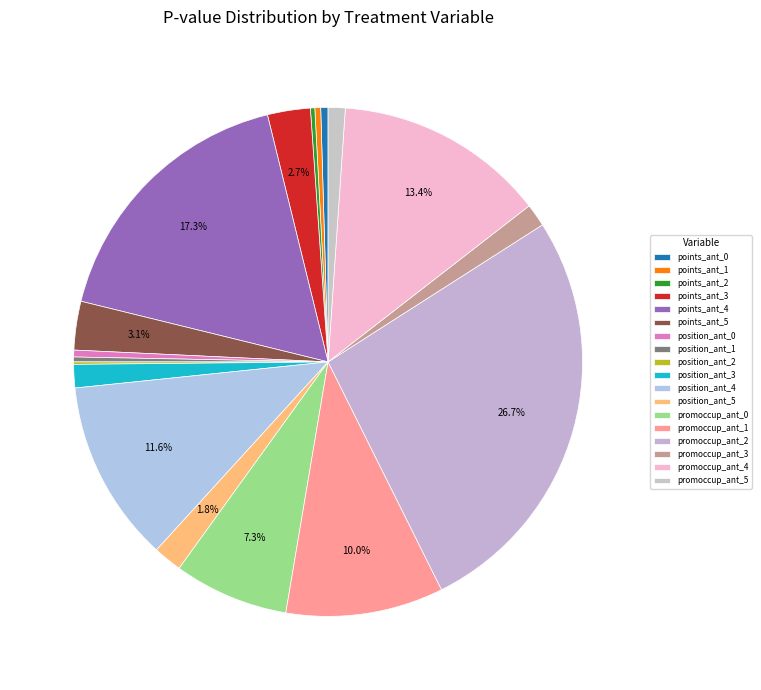

What is the change in value from position_ant_1 to promoccup_ant_4?

+0.4